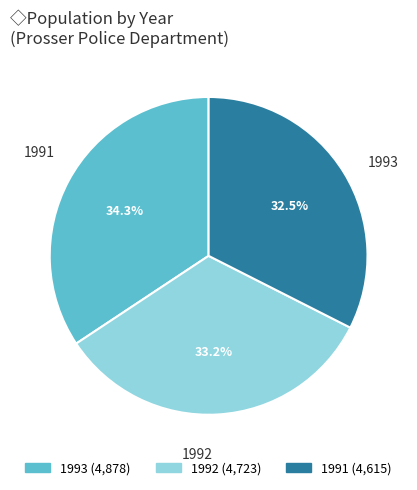

Count the number of slices in the pie.

3